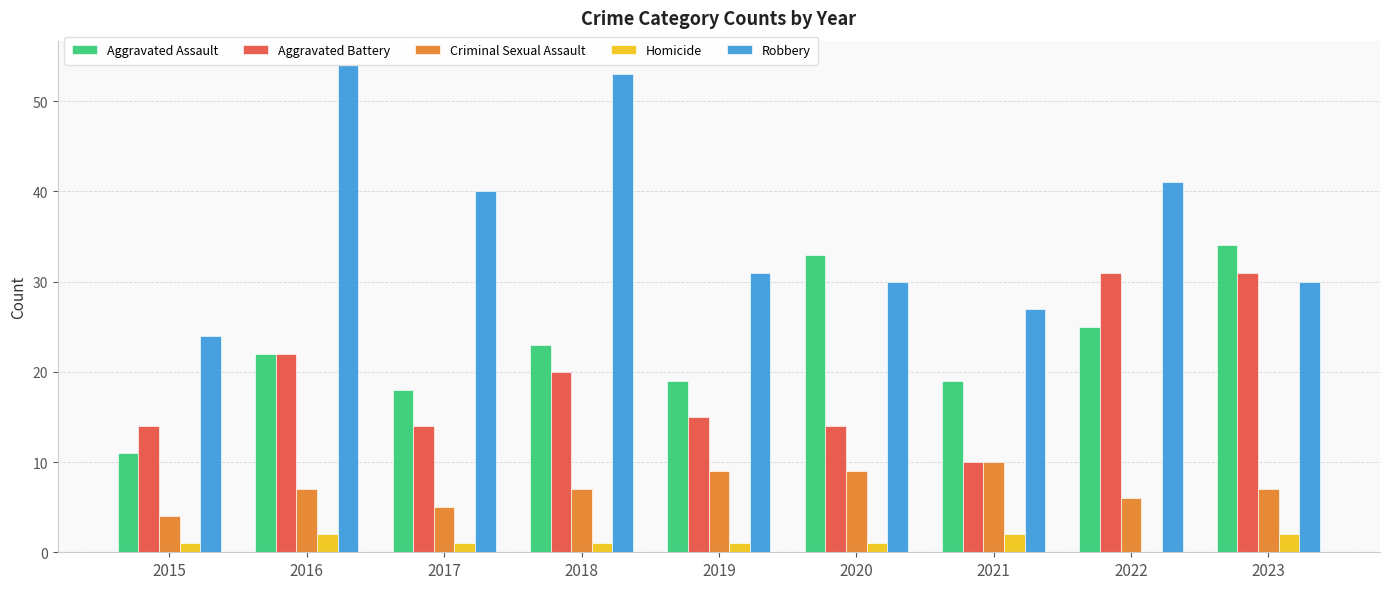

How many series are shown in this chart?

5